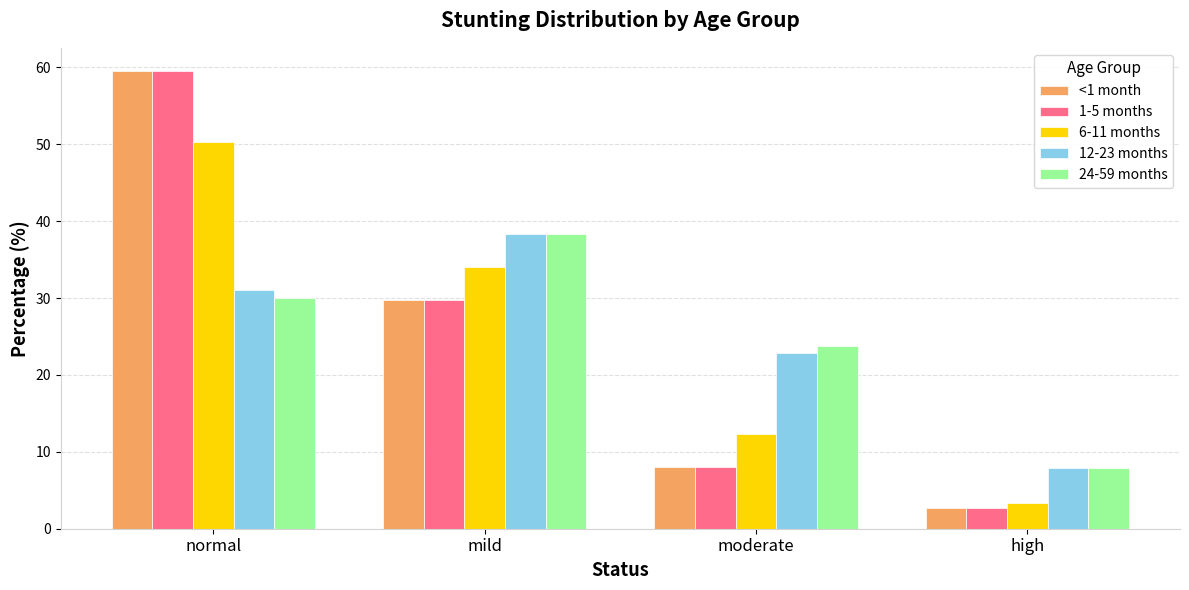

Reading left to right, what are all the values shown in this chart?

<1 month: 59.6	29.7	8.0	2.7
1-5 months: 59.6	29.7	8.0	2.7
6-11 months: 50.3	34.0	12.3	3.4
12-23 months: 31.1	38.3	22.8	7.8
24-59 months: 30.0	38.3	23.8	7.9